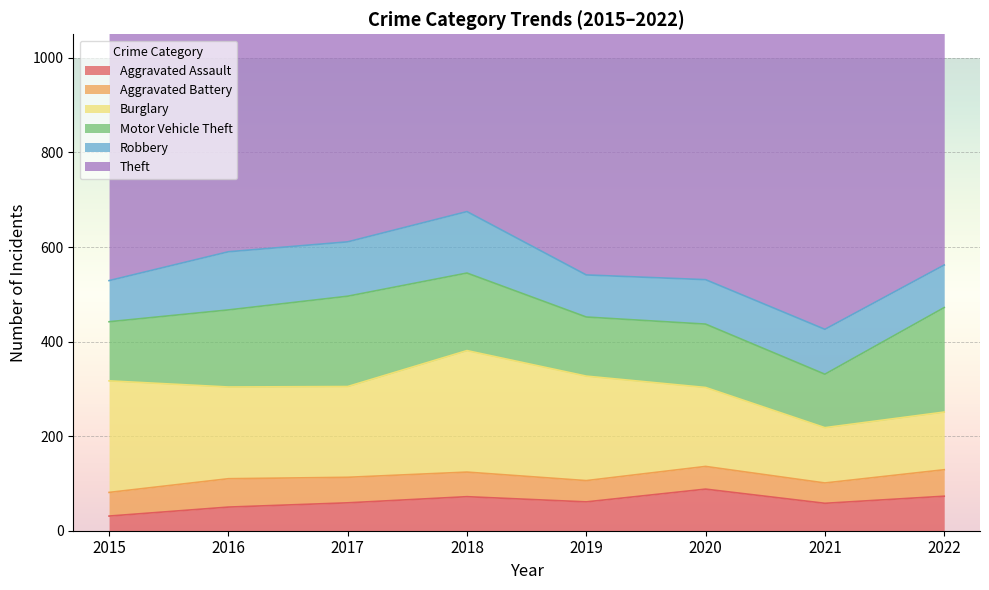

Which series has the largest range (max minus min)?

Theft